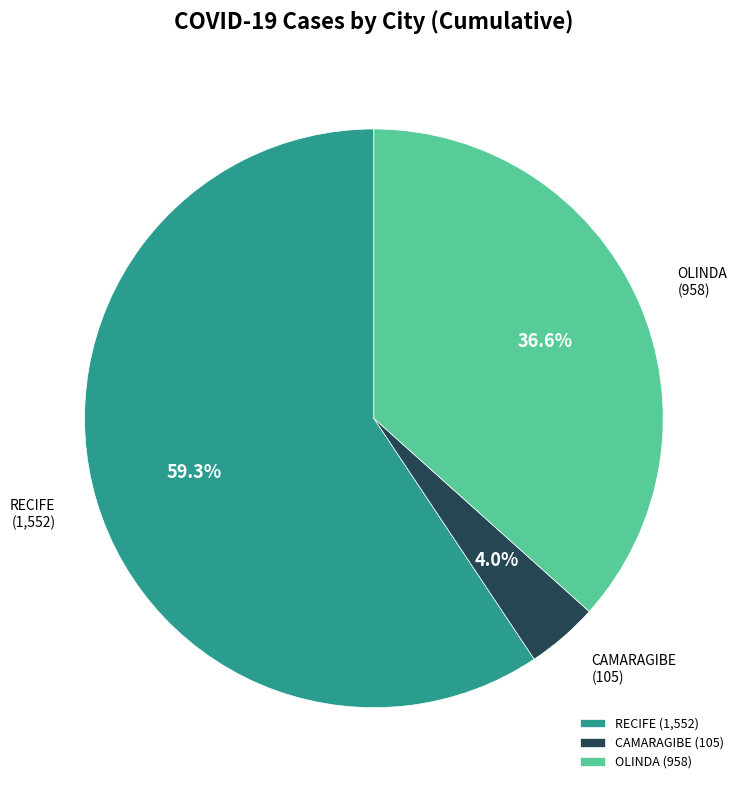

Does RECIFE account for over 50% of the chart?

Yes